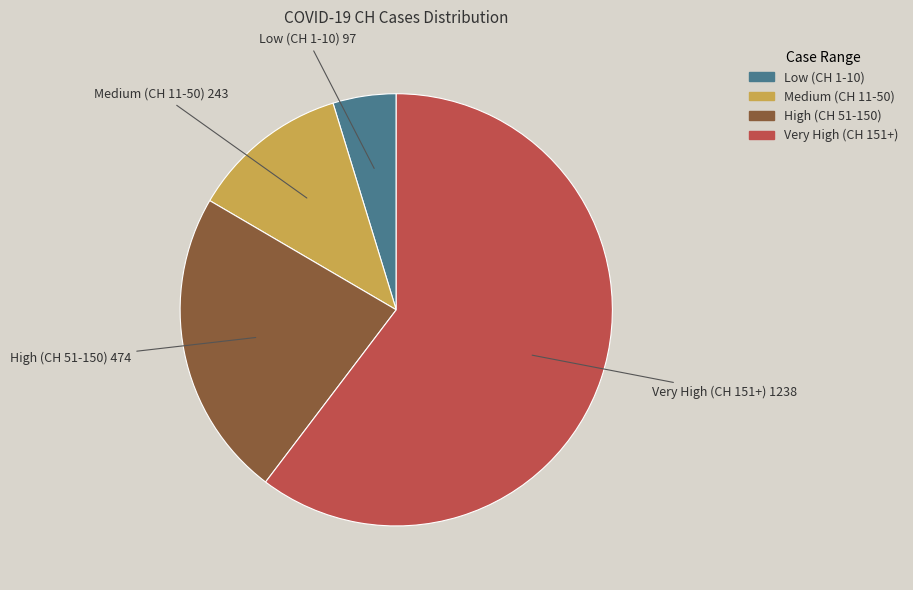

Is there a majority slice in this chart?

Yes